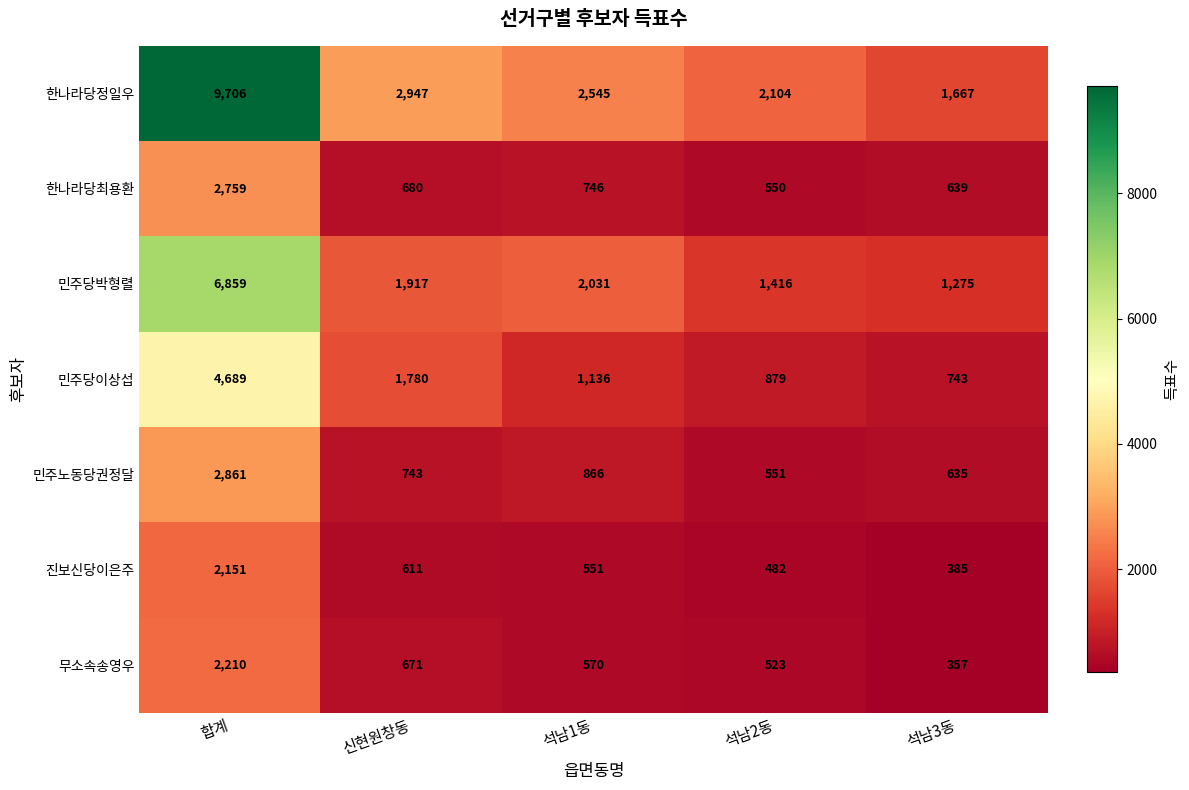

At which label does 한나라당최용환 first exceed 680?

합계